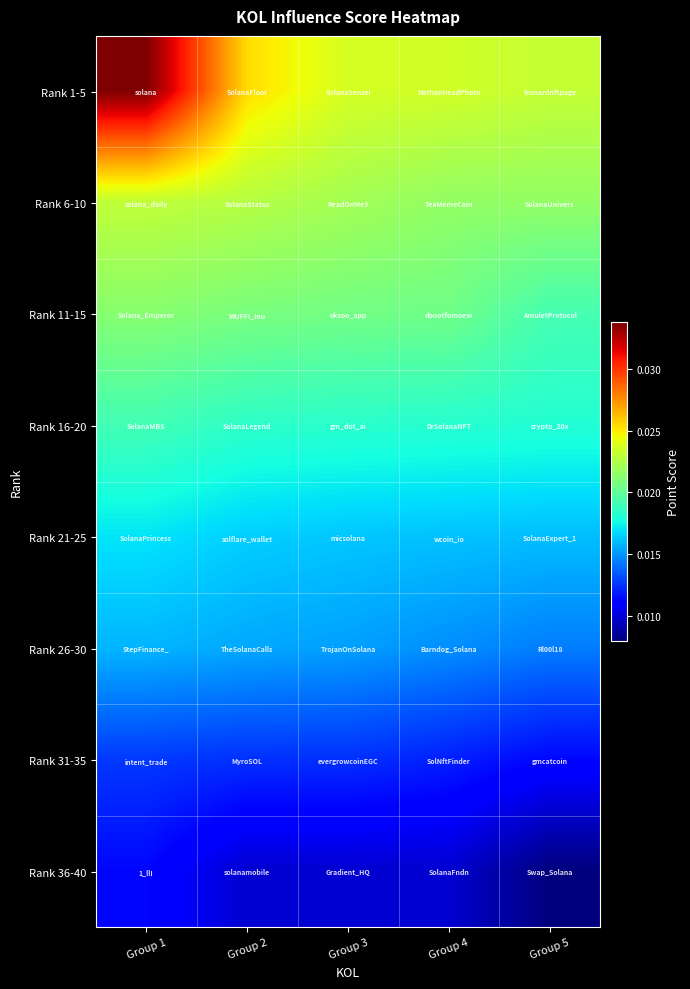

What is the total value across all series at Group 1?

0.2